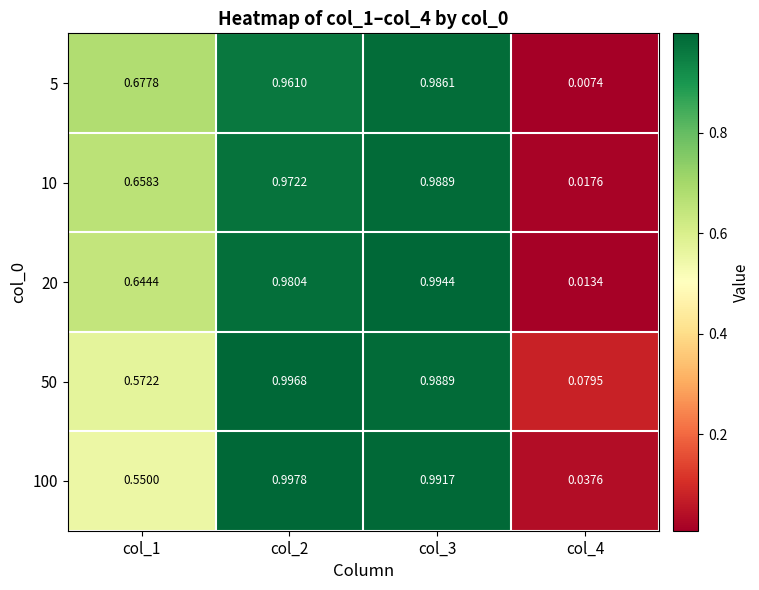

Is the value of 10 at col_3 greater than the value of 50 at col_1?

Yes